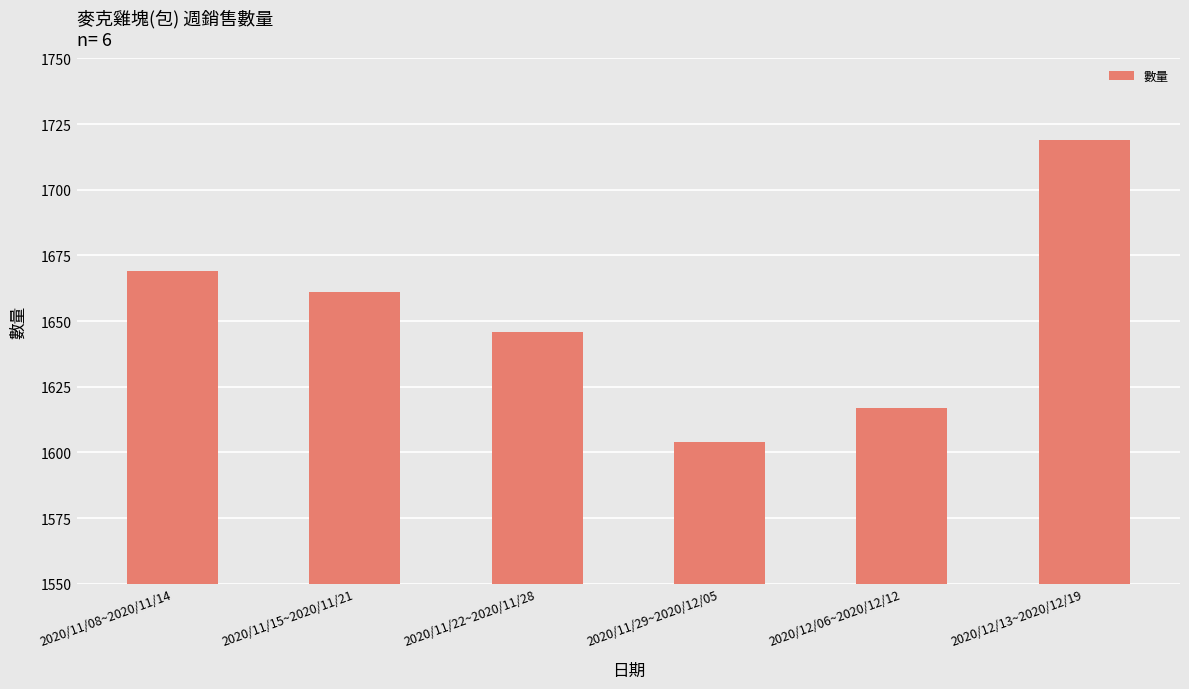

Which category has the highest value across all series?

2020/12/13~2020/12/19